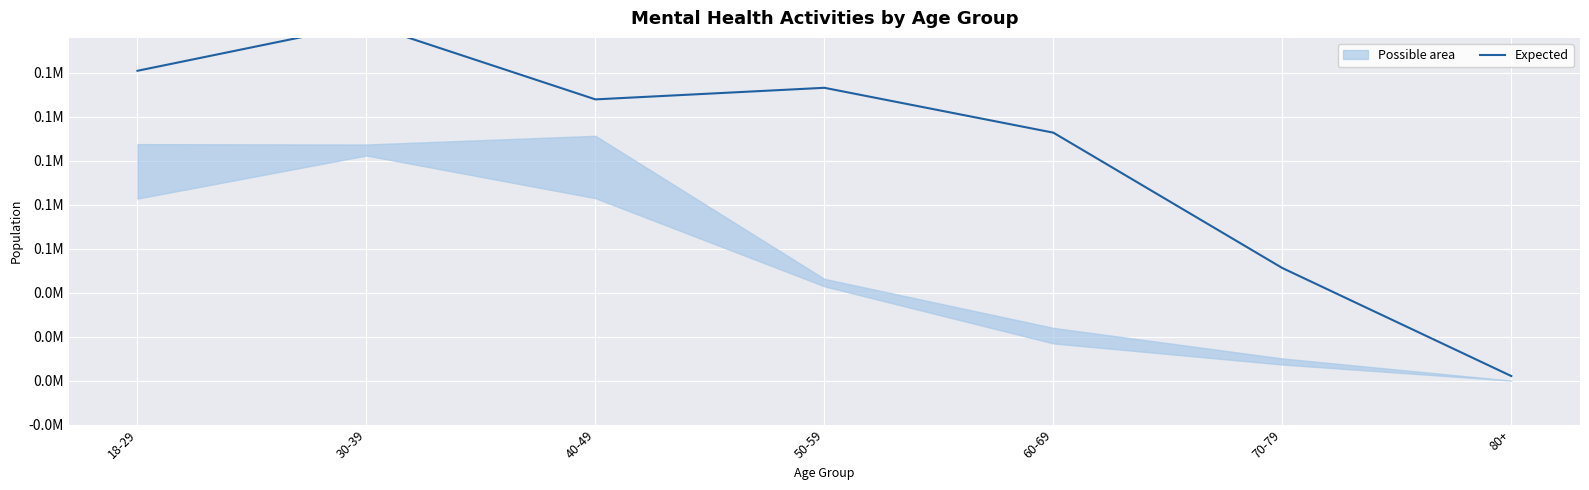

At which category does the chart reach its peak across all series?

30-39